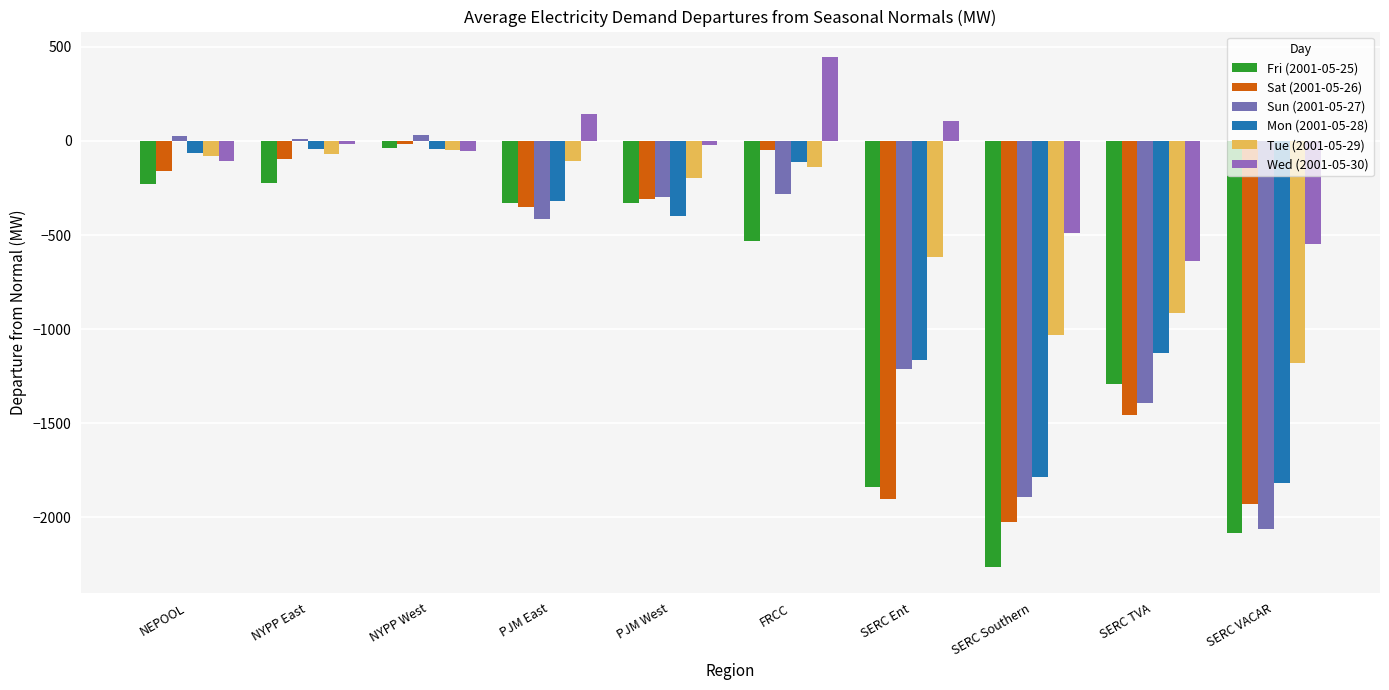

What is the greatest value displayed?

445.8